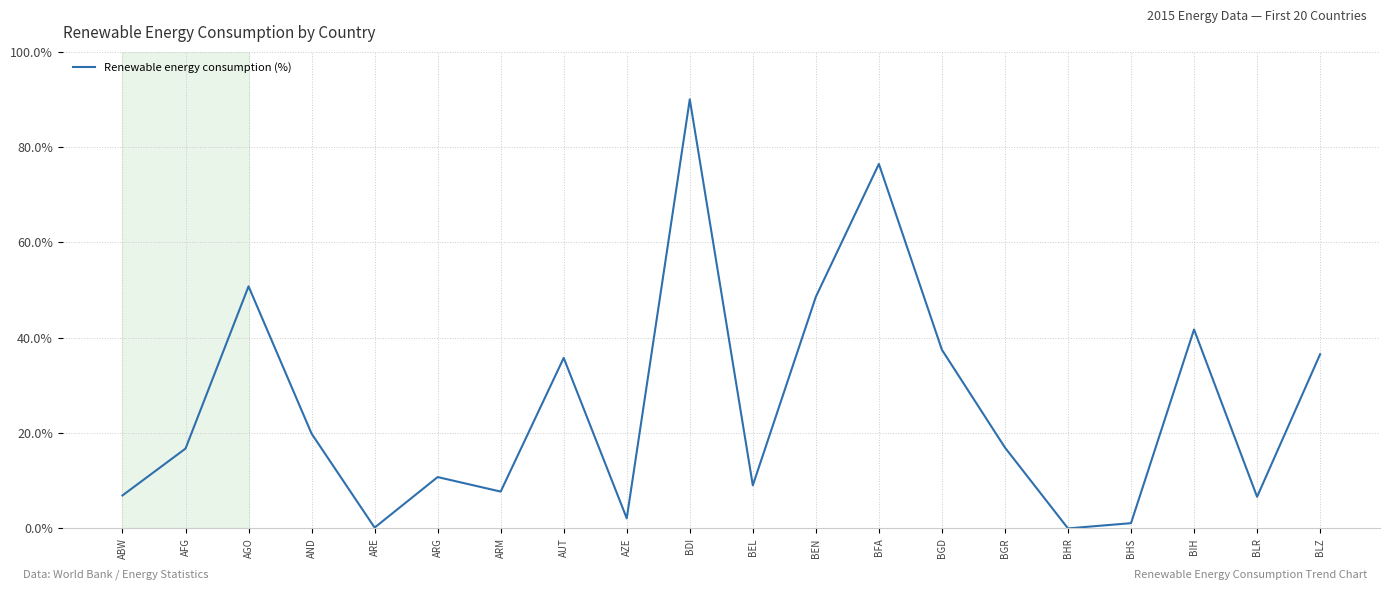

Which has a higher value, ARM or BEN?

BEN